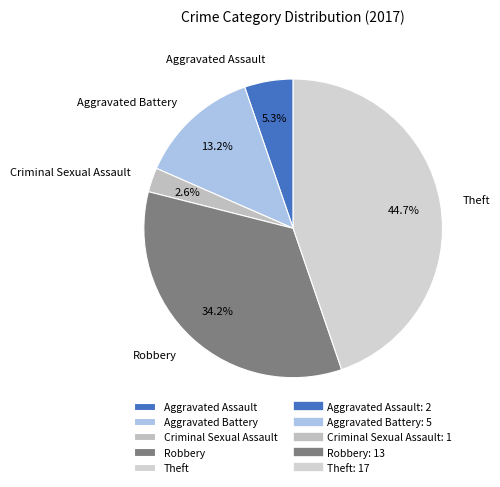

Which slice is the smallest?

Criminal Sexual Assault